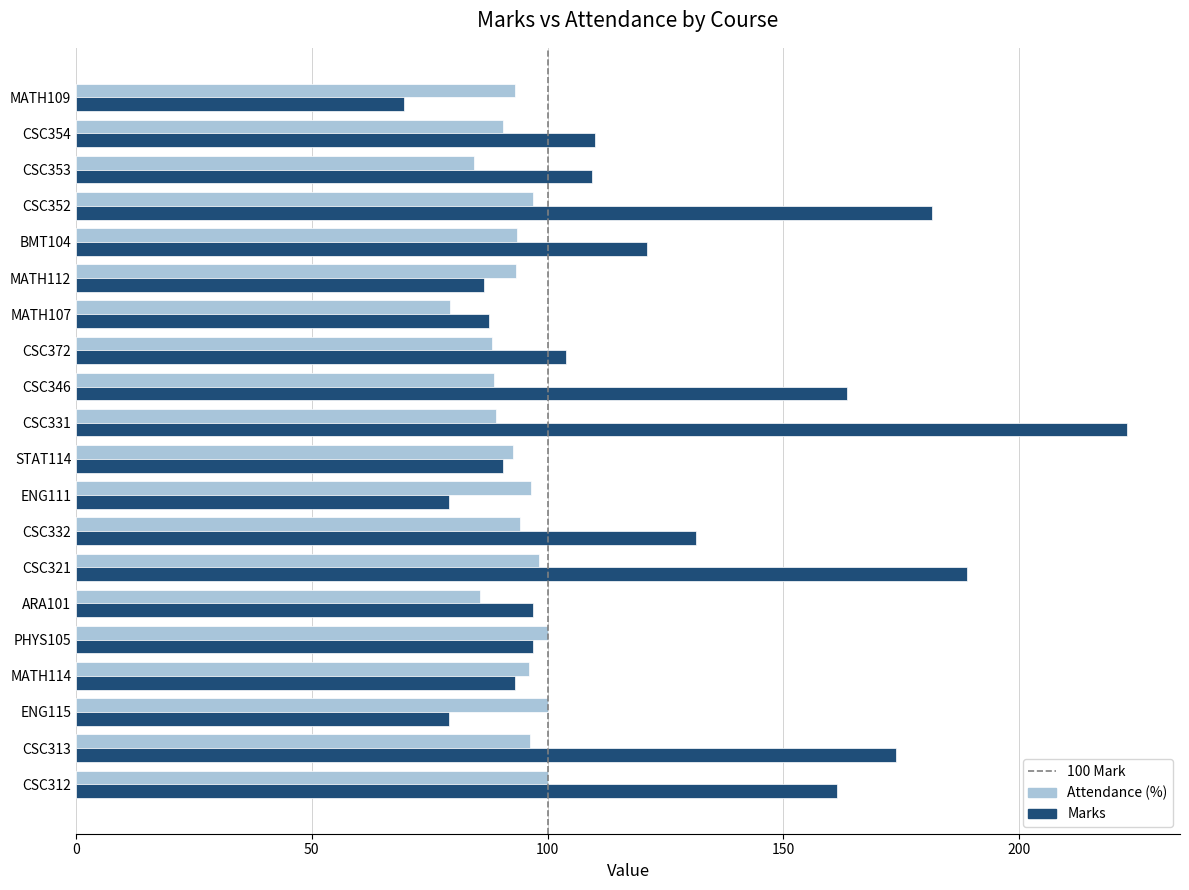

What is the difference between the second highest and minimum values in the Marks series?

119.5